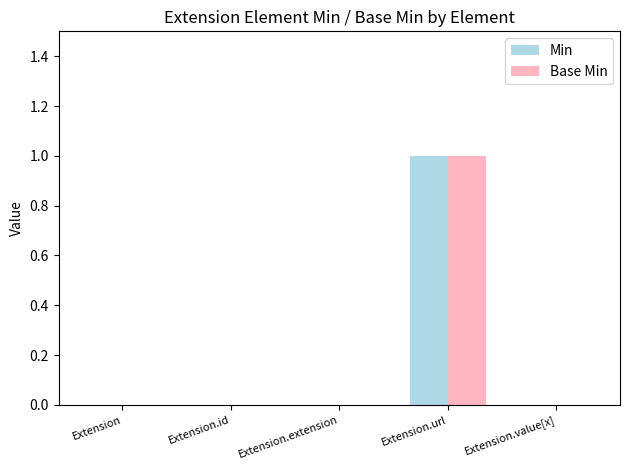

The Min series shows 0 at Extension.extension. True or false?

True